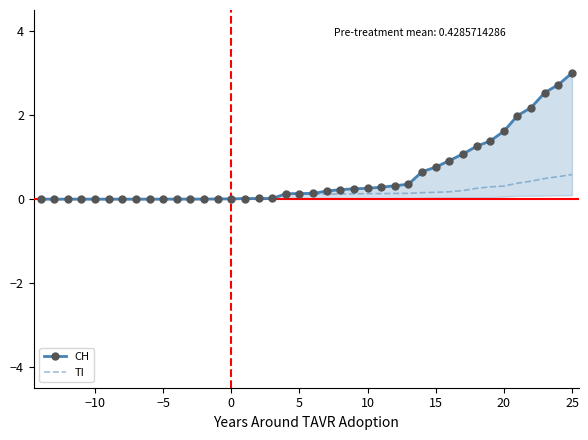

What is the maximum value for TI?

0.6